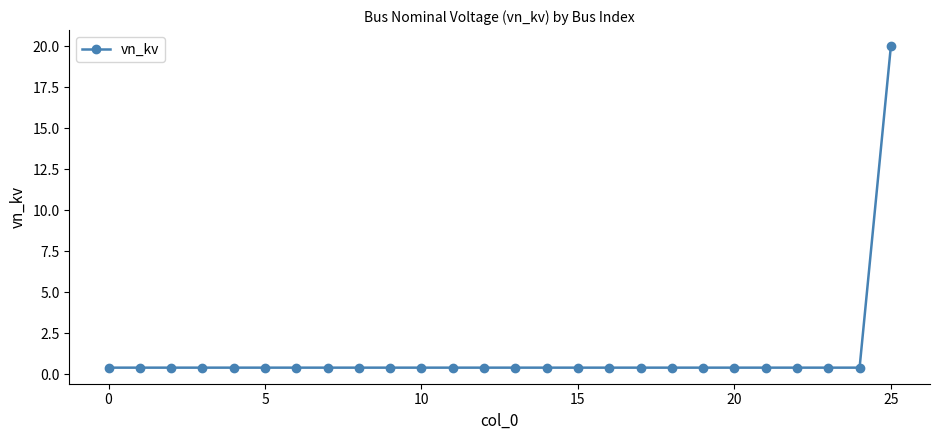

What is the greatest value displayed?

20.0